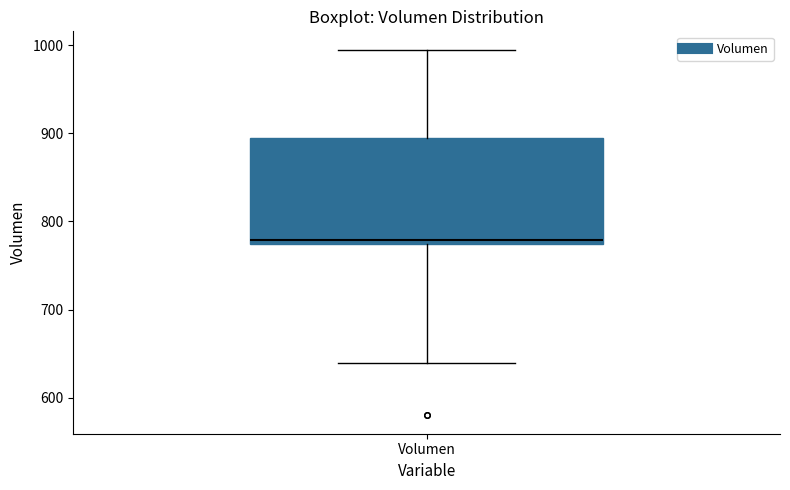

Read this box plot against the y-axis: the position of the median line, the range covered by the box, and the ends of both whiskers. The values are not printed on the chart, so give them approximately, as read against the axis.

median 780, box 770 to 890, whiskers 640 to 1000